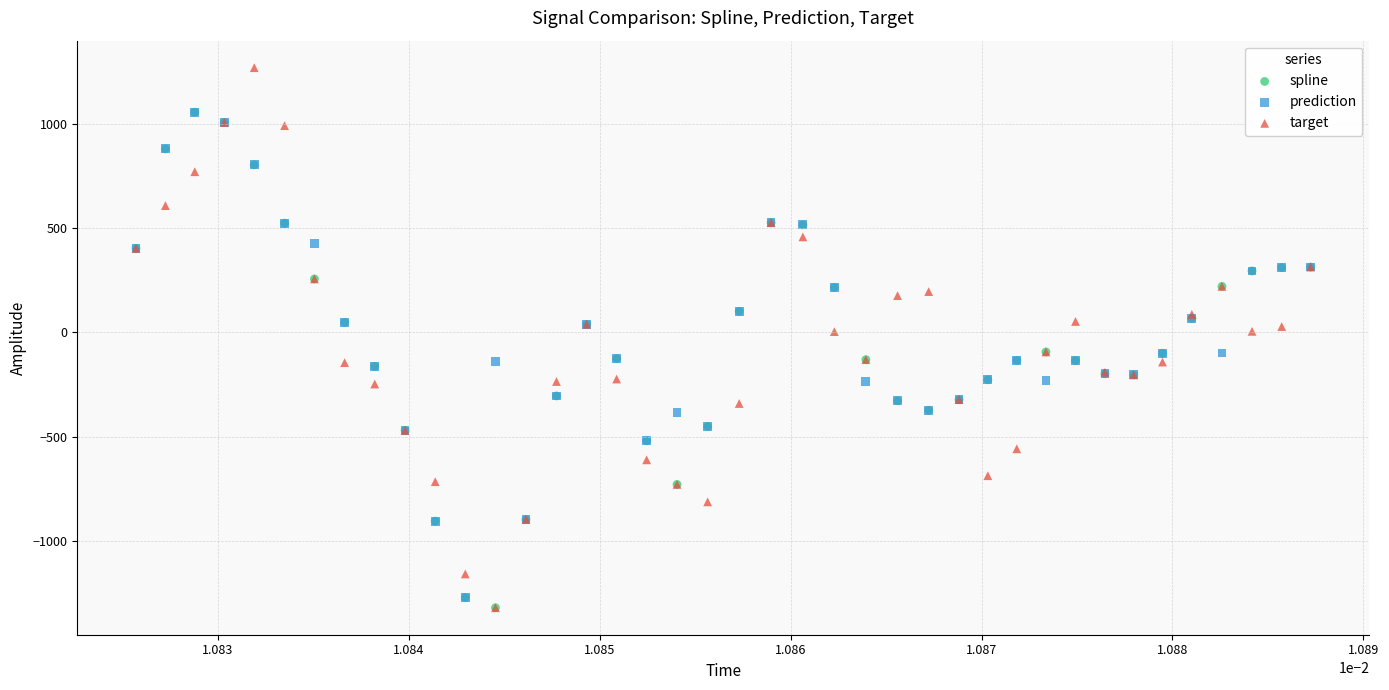

What are all the series names shown in the legend?

spline, prediction, target